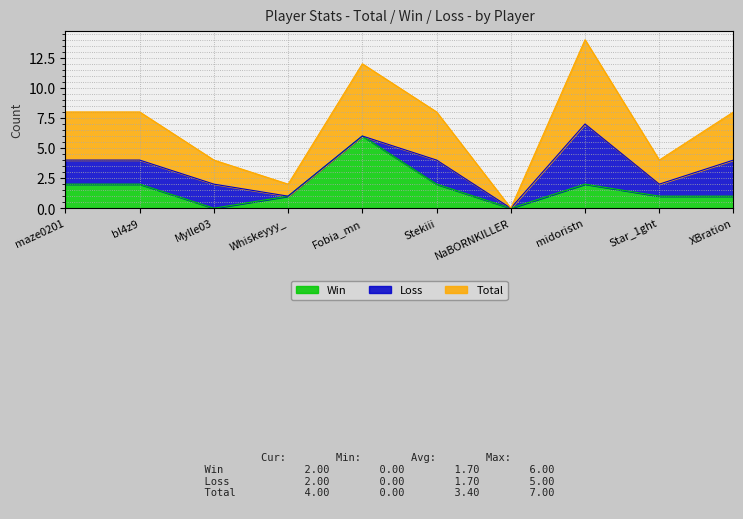

At which label does Win reach its peak?

Fobia_mn